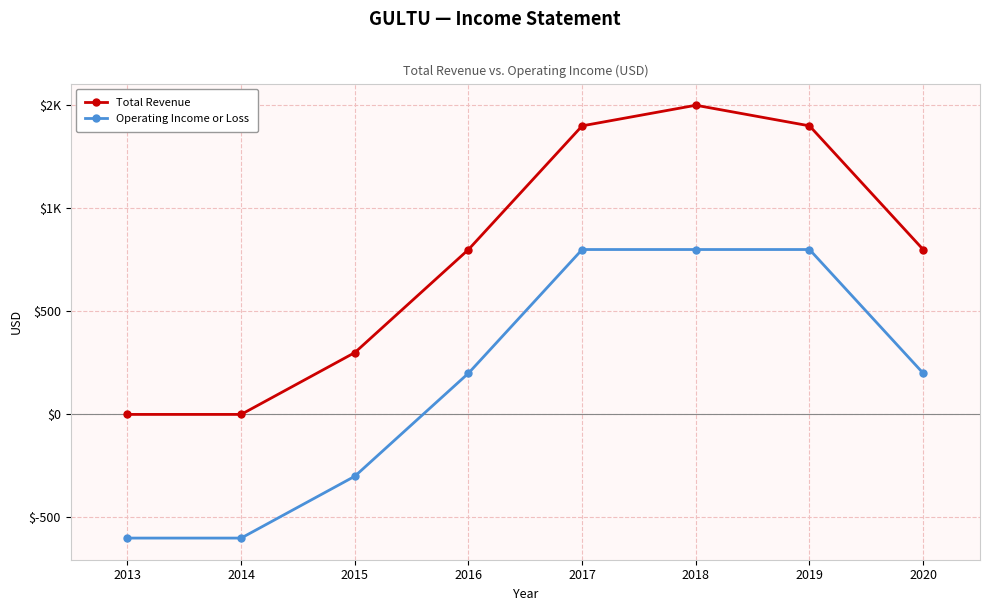

Which label corresponds to the largest value in the chart?

2018